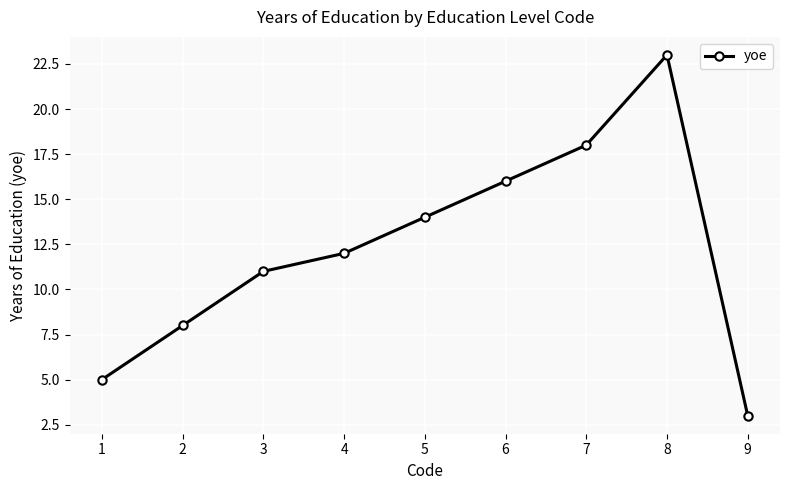

What is the greatest value displayed?

23